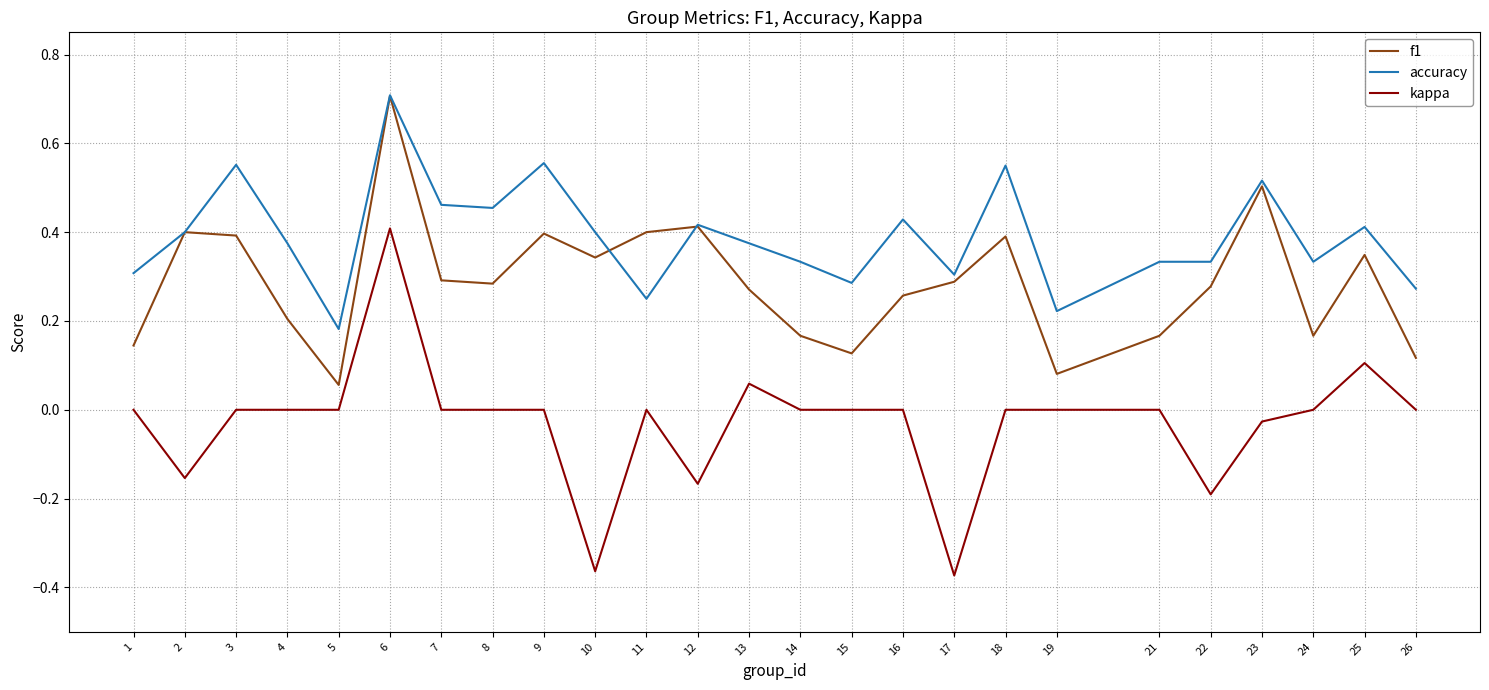

True or false: kappa and accuracy cross at least once.

False